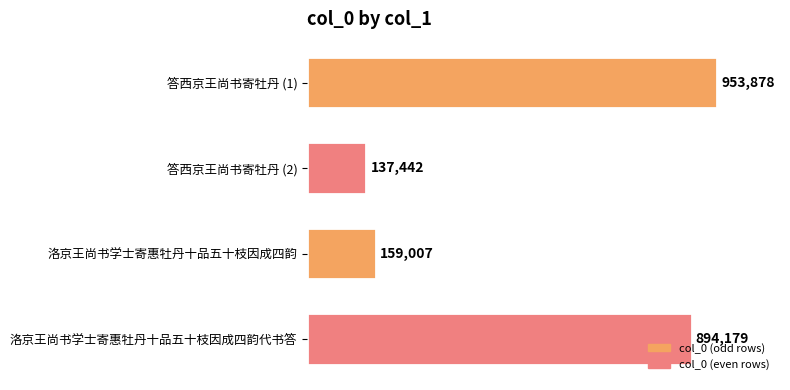

Where is the data nearest to the value 545660?

洛京王尚书学士寄惠牡丹十品五十枝因成四韵代书答